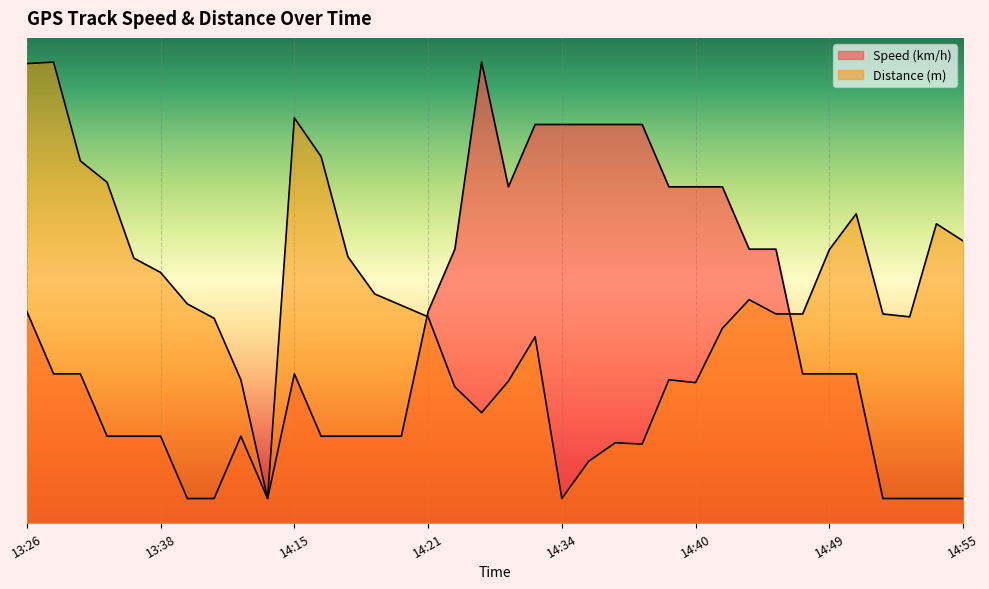

Reading right to left, extract all data points from this chart.

Speed (km/h): 0.5	0.5	0.5	0.5	3.1	3.1	3.1	5.6	5.6	6.9	6.9	6.9	8.2	8.2	8.2	8.2	8.2	6.9	9.5	5.6	4.4	1.8	1.8	1.8	1.8	3.1	0.5	1.8	0.5	0.5	1.8	1.8	1.8	3.1	3.1	4.4
Distance (m): 5.8	6.2	4.2	4.3	6.4	5.6	4.3	4.3	4.6	4.0	2.9	2.9	1.6	1.7	1.3	0.5	3.8	2.9	2.3	2.8	4.2	4.5	4.7	5.5	7.6	8.3	0.5	2.9	4.2	4.5	5.2	5.5	7.0	7.5	9.5	9.5